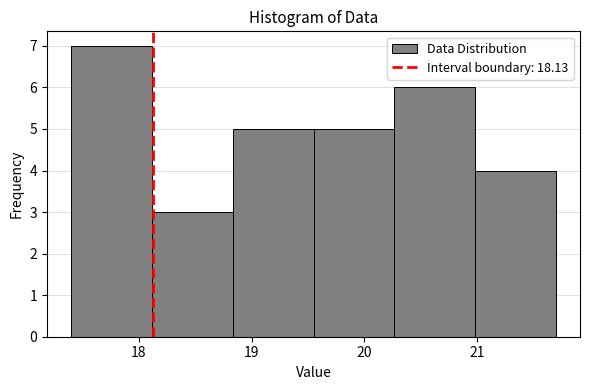

Which range on the x-axis has the tallest bar?

17.4 to 18.1